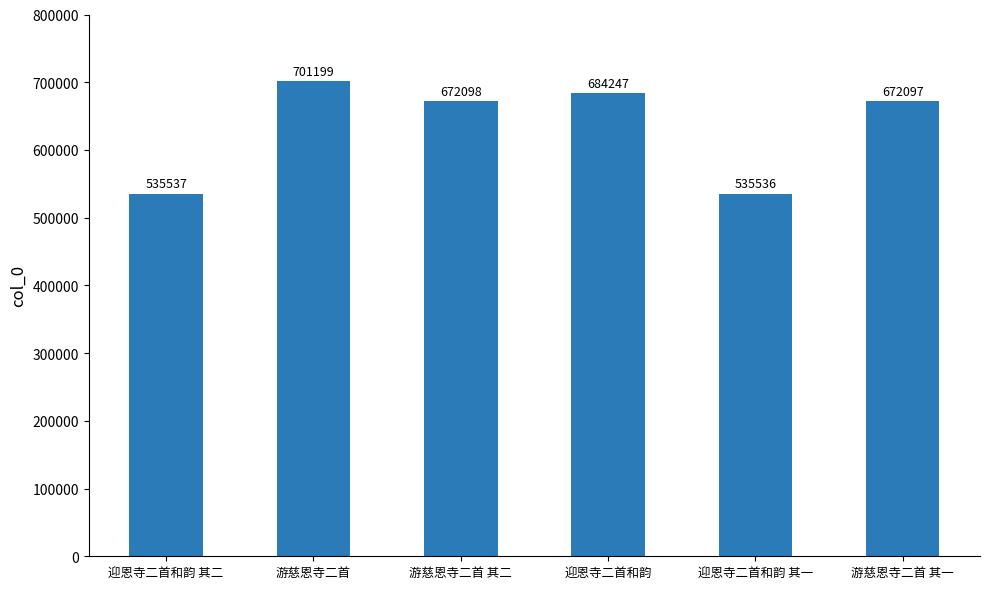

Is it true that the value at 游慈恩寺二首 is 985496?

False